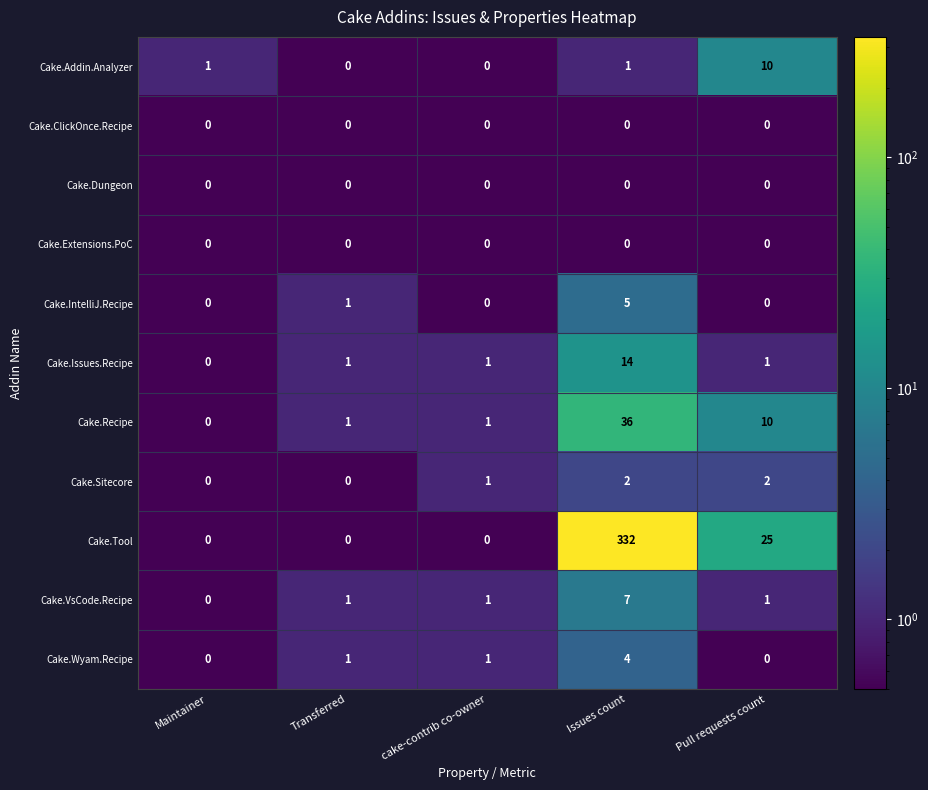

Is it true that Cake.Tool equals 25 at Pull requests count?

True